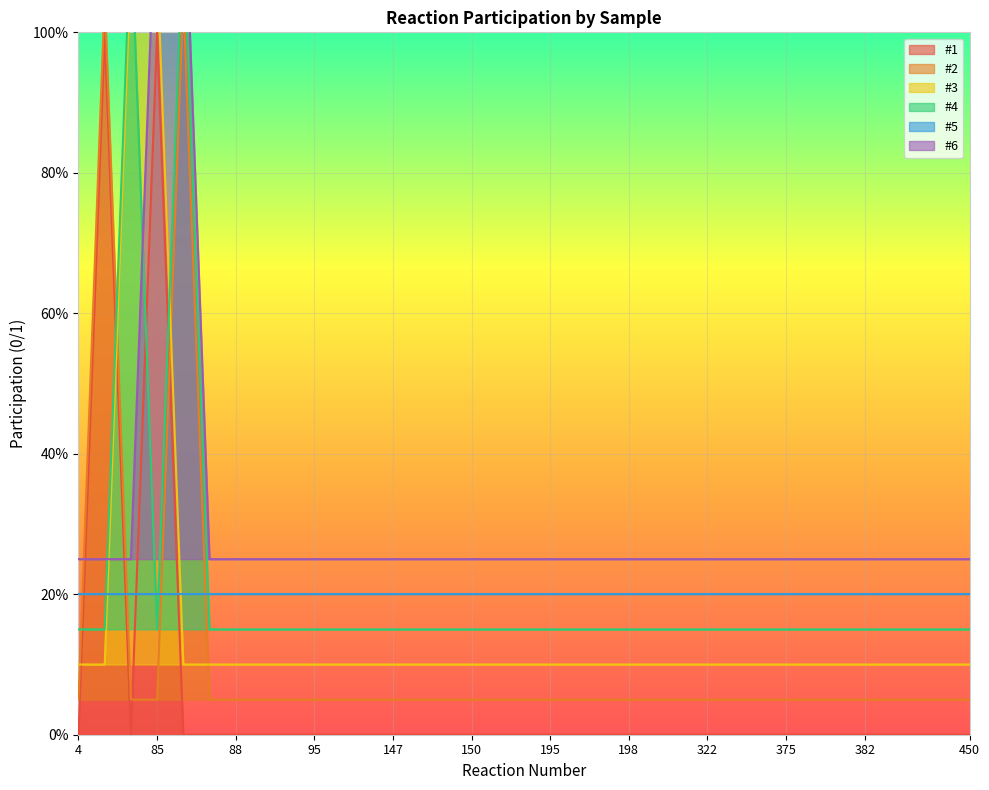

The value of #3 at 375 is 0.0. True or false?

False